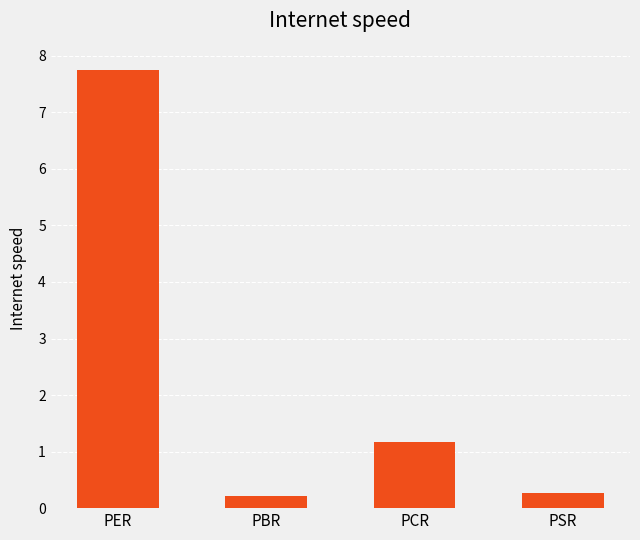

Which has a higher value, PSR or PCR?

PCR